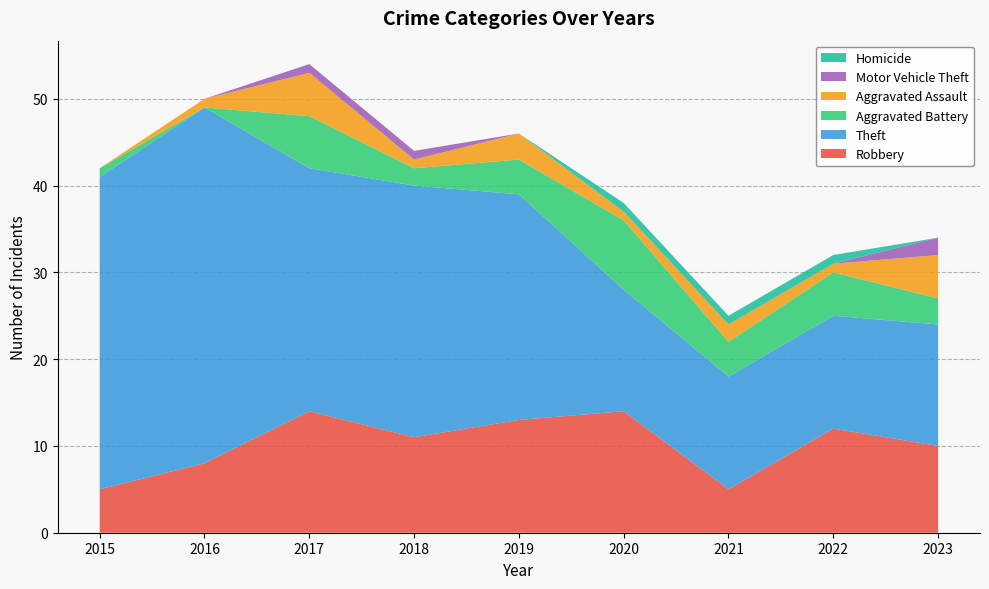

Reading left to right, extract all data points from this chart.

Robbery: 5	8	14	11	13	14	5	12	10
Theft: 36	41	28	29	26	14	13	13	14
Aggravated Battery: 1	0	6	2	4	8	4	5	3
Aggravated Assault: 0	1	5	1	3	1	2	1	5
Motor Vehicle Theft: 0	0	1	1	0	0	0	0	2
Homicide: 0	0	0	0	0	1	1	1	0